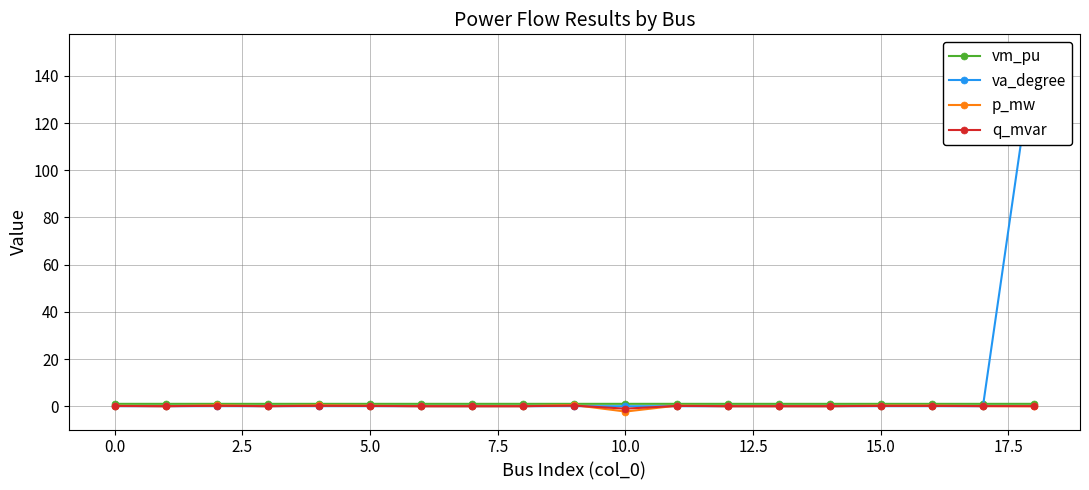

How many values in the p_mw series exceed 0?

9